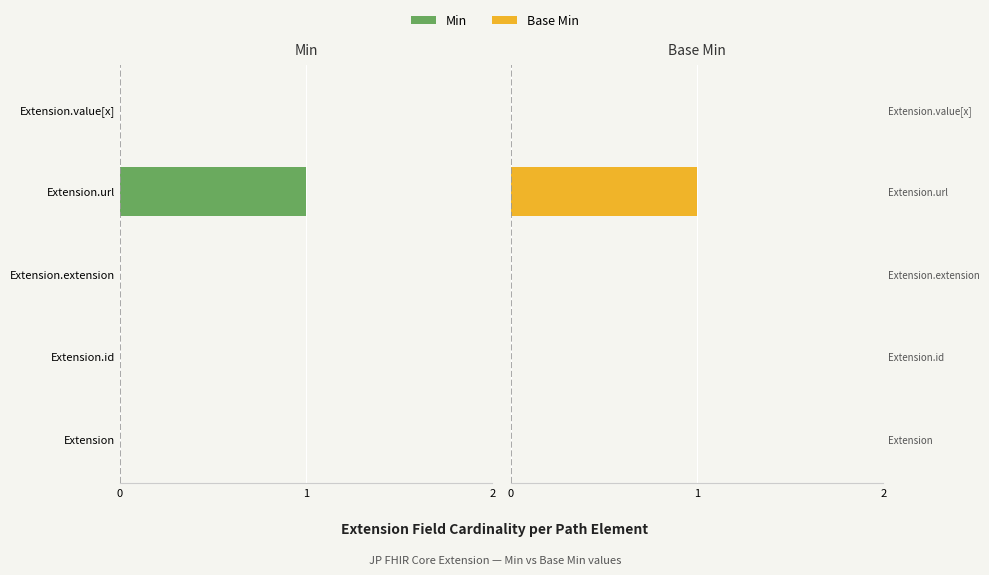

Which series has the widest spread of values?

Min